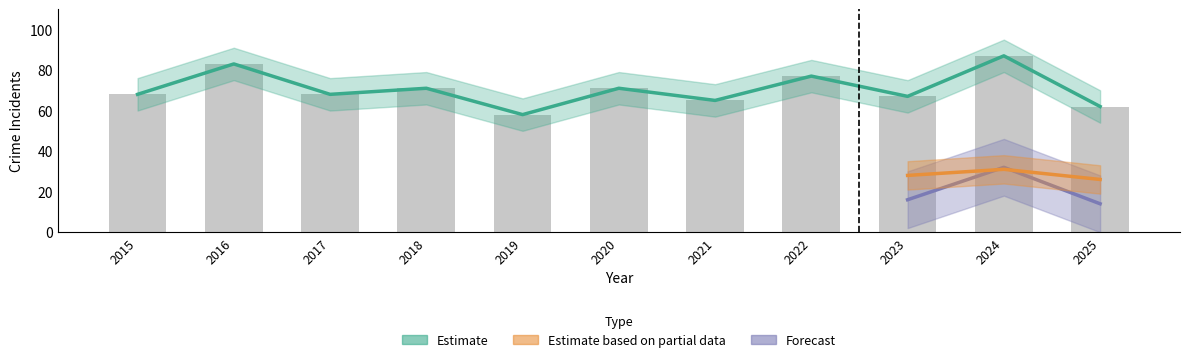

How many groups of bars are there?

11